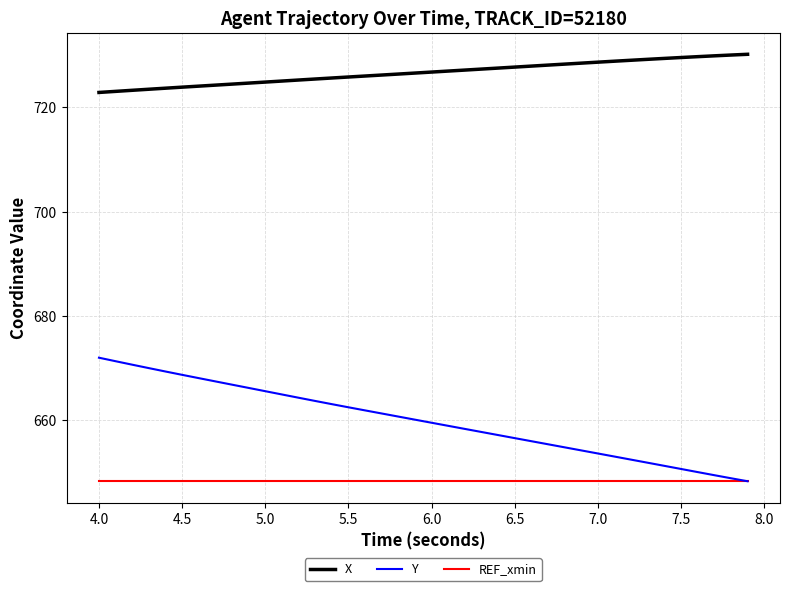

Rank the series by their maximum value, from lowest to highest.

REF_xmin, Y, X